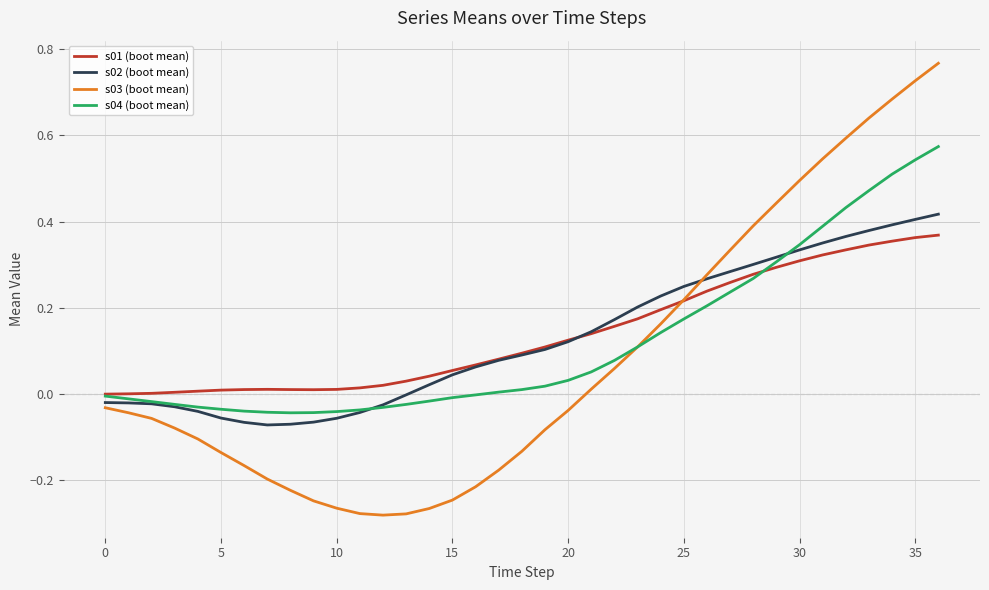

How many lines are shown in the chart?

4